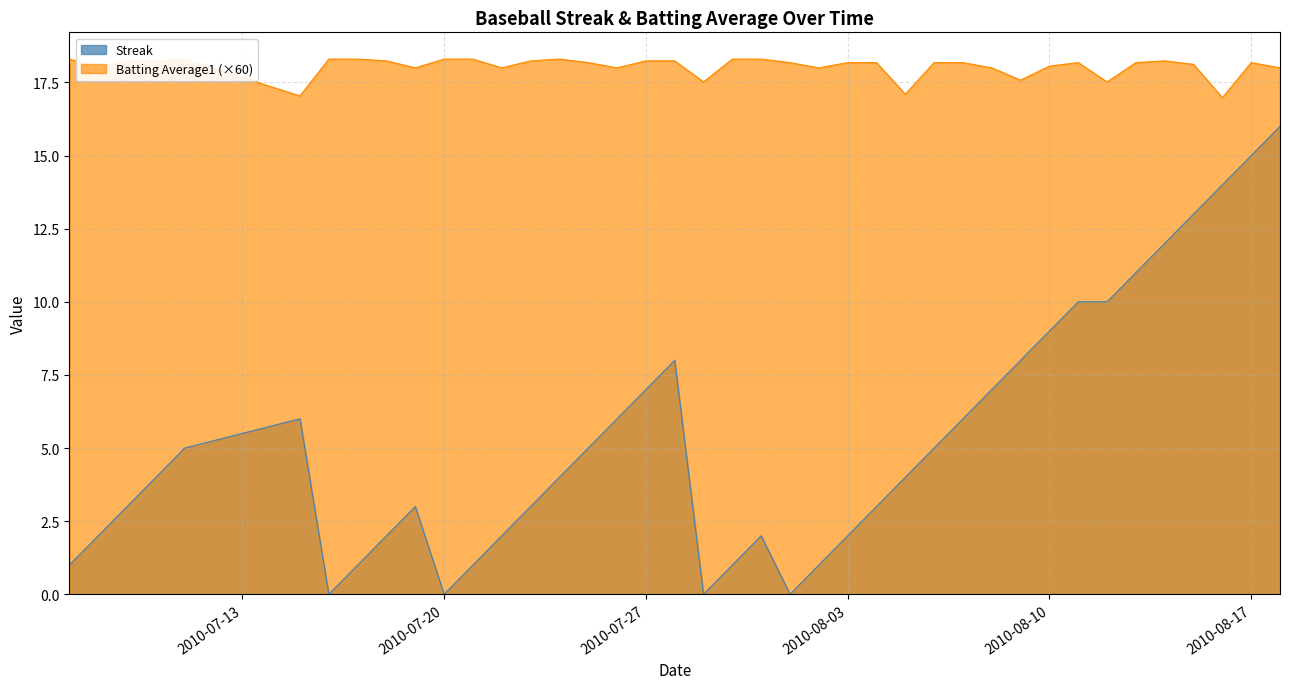

Is it true that Batting Average1 equals 18.0 at 2010-07-26?

True